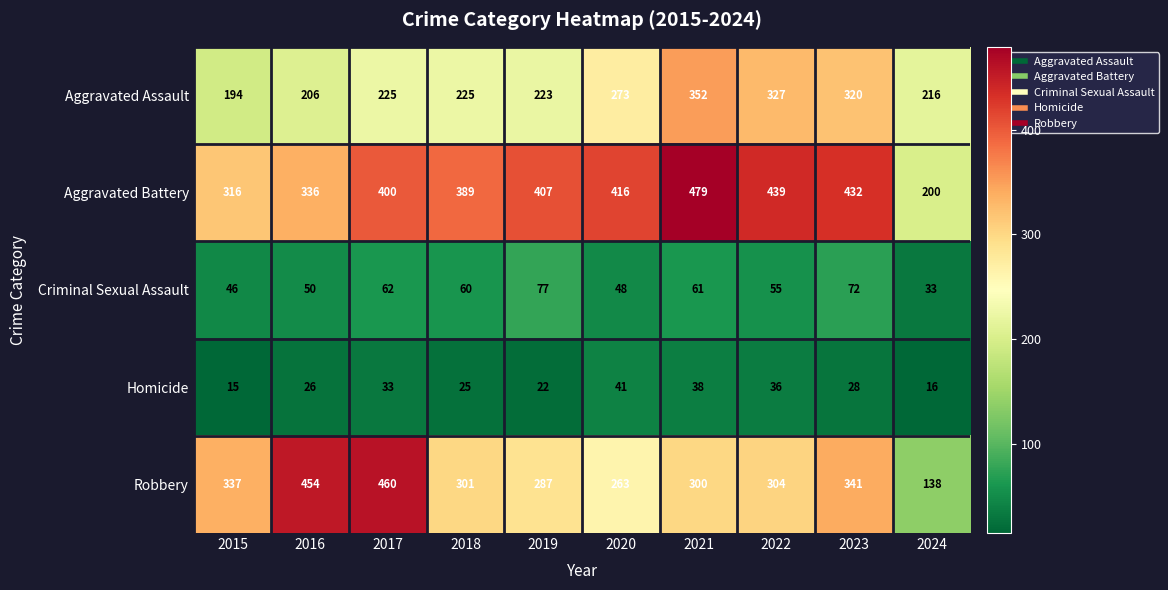

What is the total value across all series at 2024?

603